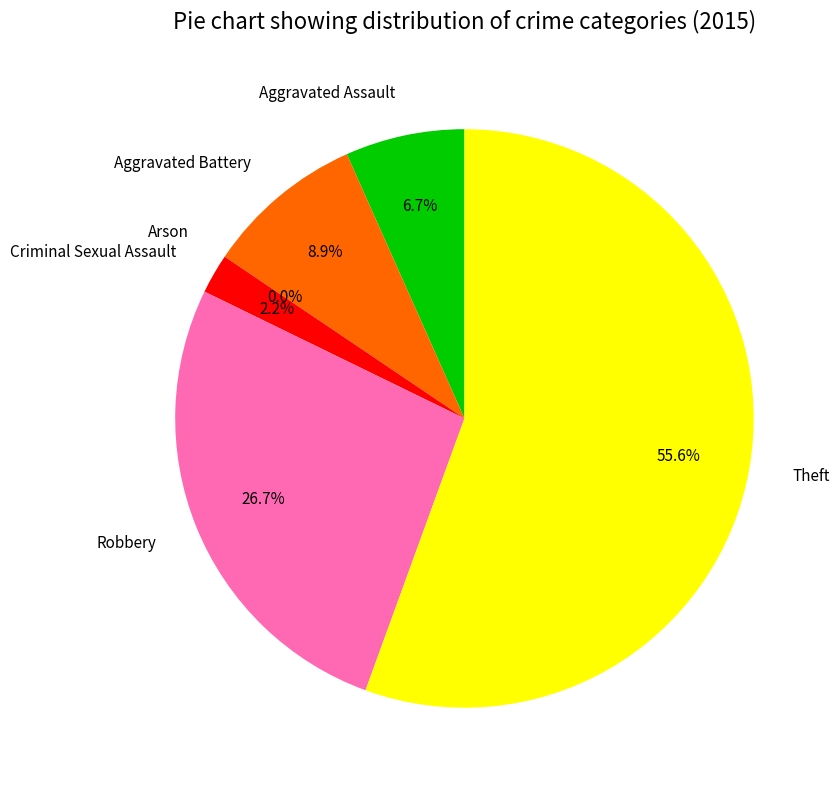

To the nearest percent, what is the difference between the largest and smallest slice percentages?

56%